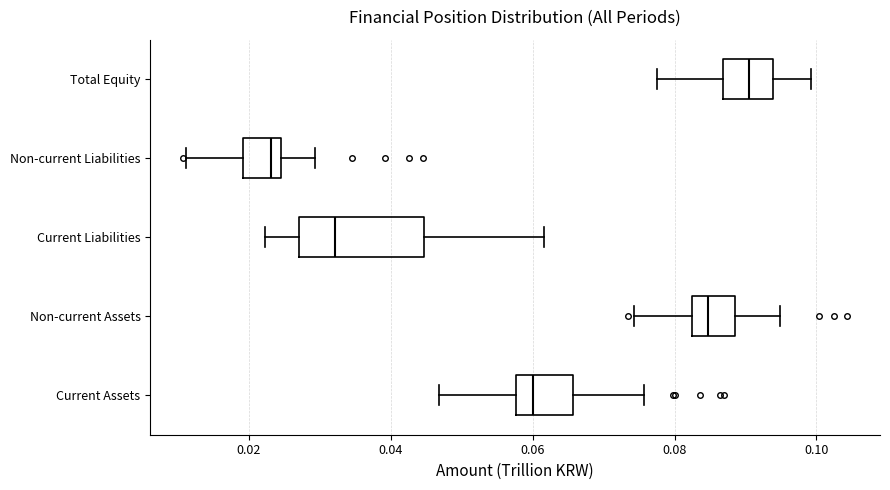

Reading bottom to top, read every box against the x-axis: the position of its median line, the range the box covers, and the ends of its whiskers. The values are not printed on the chart, so give them approximately, as read against the axis.

Current Assets: median 0.060, box 0.058 to 0.066, whiskers 0.046 to 0.076
Non-current Assets: median 0.084, box 0.082 to 0.088, whiskers 0.074 to 0.094
Current Liabilities: median 0.032, box 0.028 to 0.044, whiskers 0.022 to 0.062
Non-current Liabilities: median 0.024 (just left of the box's right edge), box 0.020 to 0.024, whiskers 0.012 to 0.030
Total Equity: median 0.090, box 0.086 to 0.094, whiskers 0.078 to 0.100